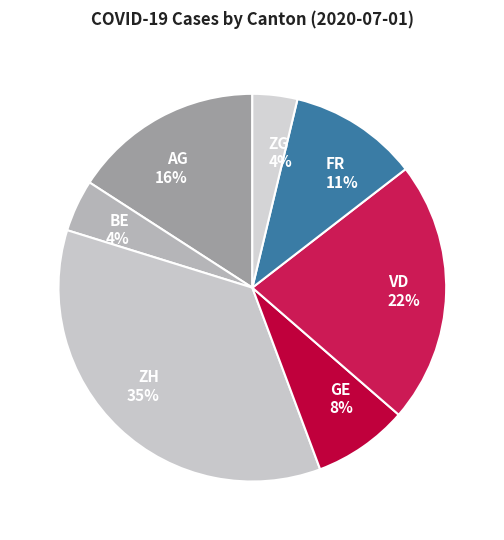

What is the ratio of the value at BE to the value at VD?

0.2